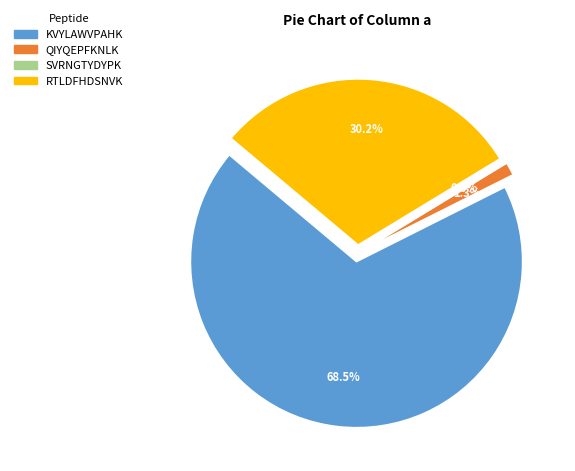

To the nearest percent, what is the difference between the largest and smallest slice percentages?

69%